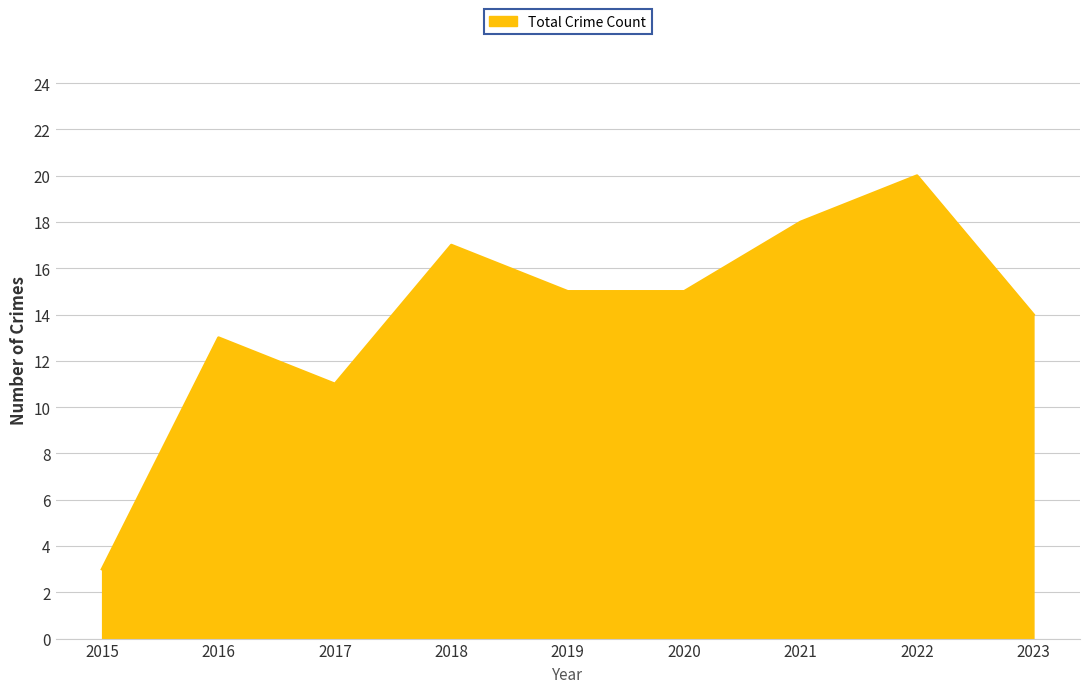

What is the minimum value shown in the chart?

3